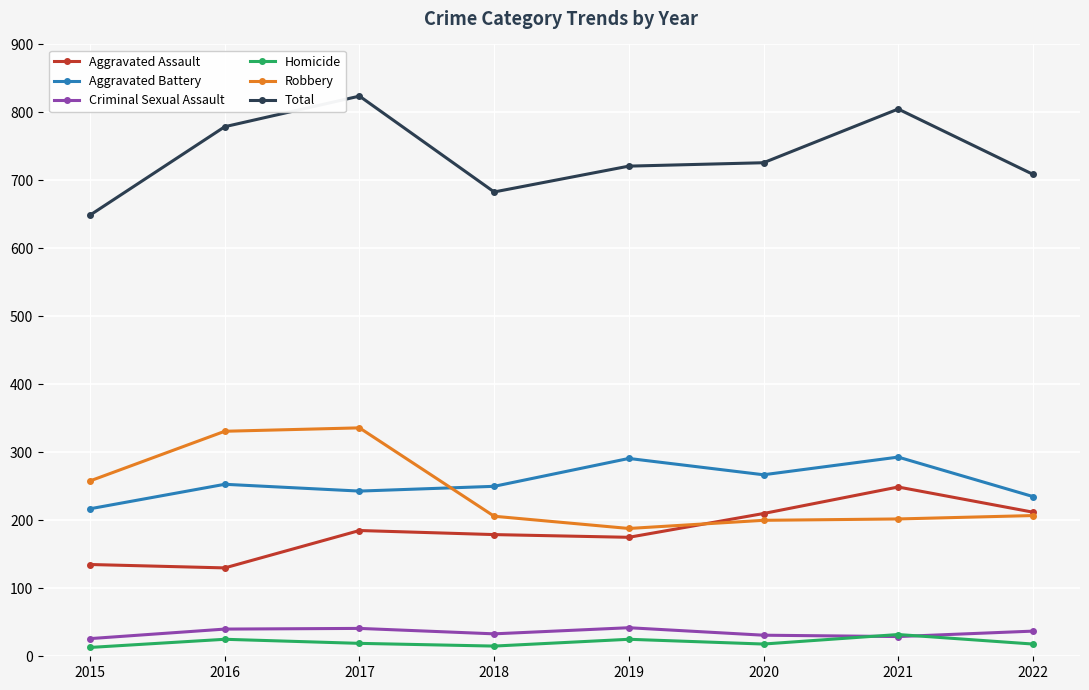

True or false: Total has more than 0 interior local peaks.

True